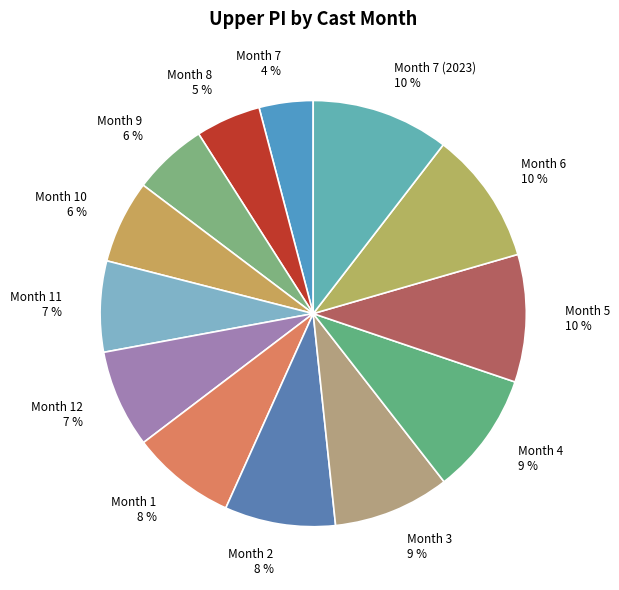

Approximately how many times larger is the value at Month 3 compared to Month 11?

1.3